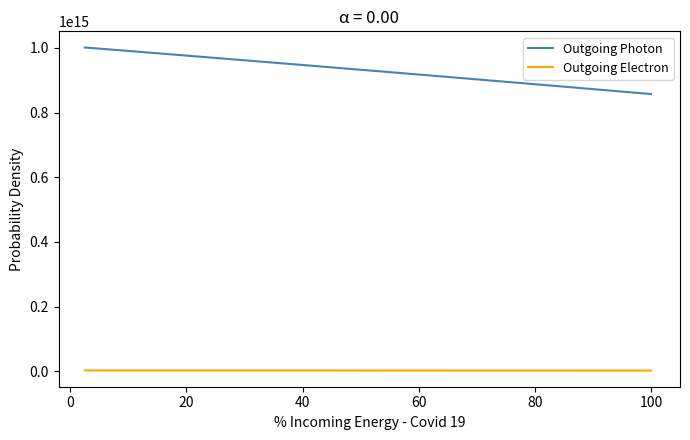

Which series has the largest total across all categories?

Outgoing Photon